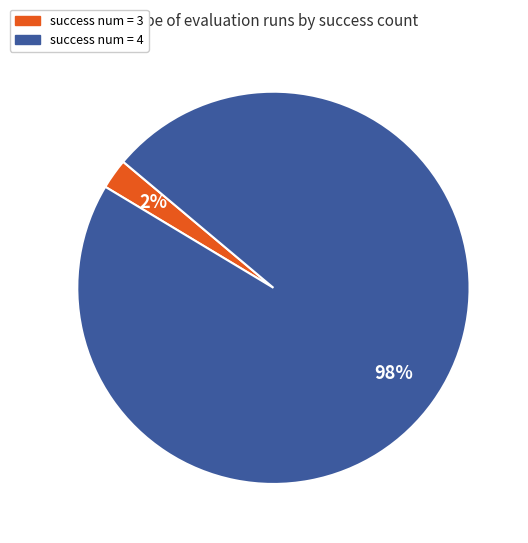

How many segments does this pie chart have?

2